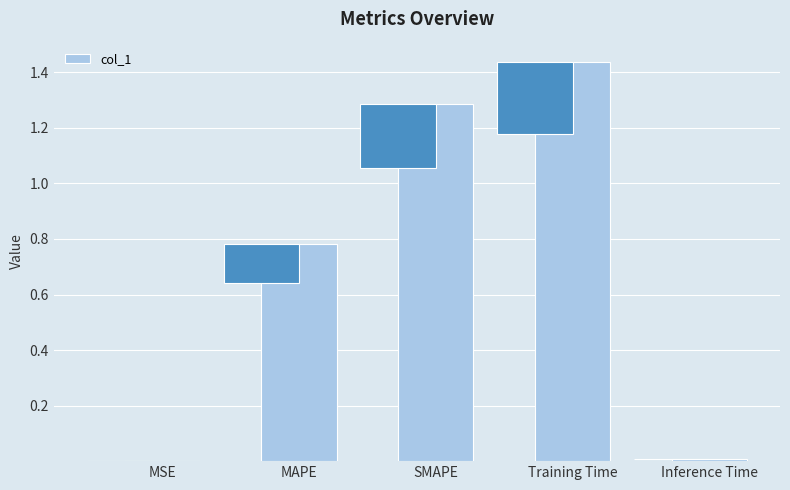

The chart shows a value of 0.0 at Inference Time. True or false?

True